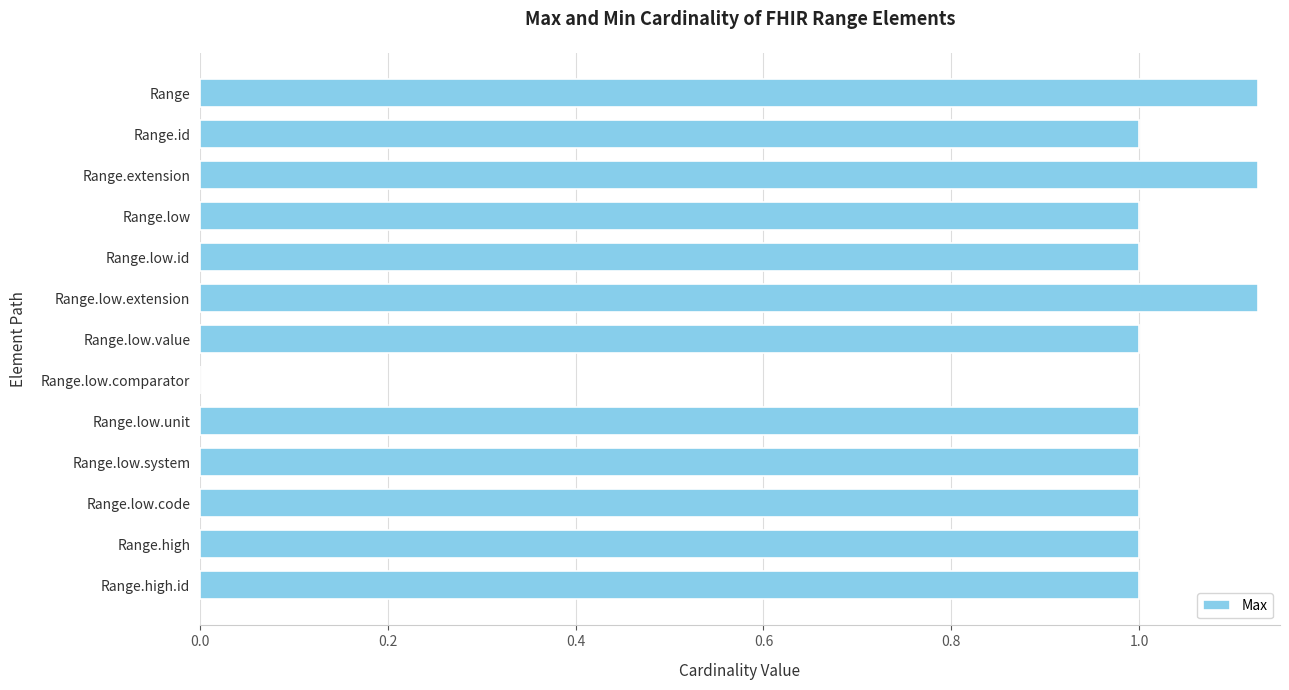

What is the sum of all values?

12.4